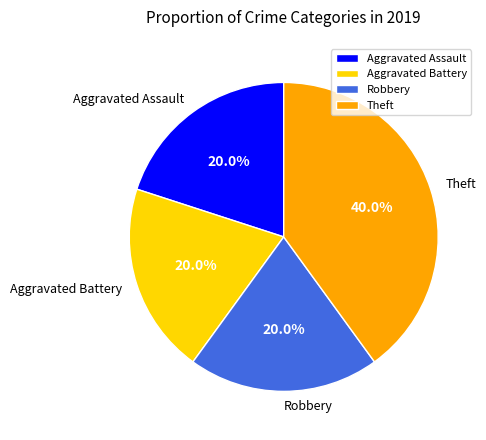

What is the total percentage of Robbery and Aggravated Battery?

40.0%